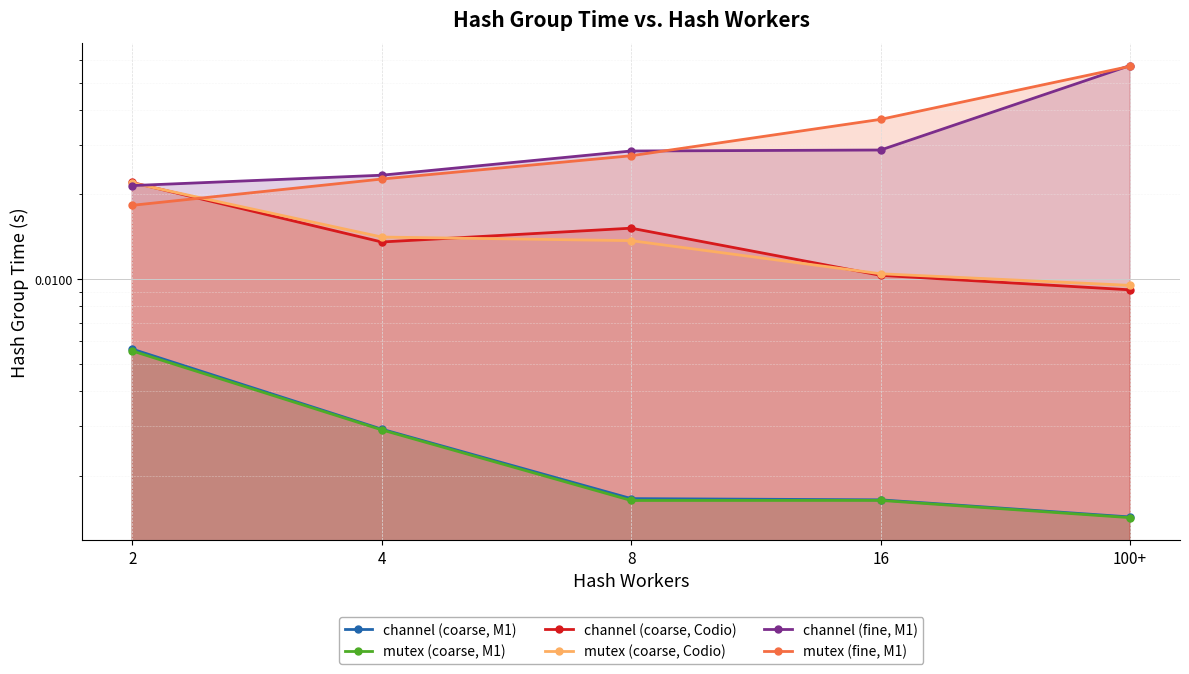

The channel (fine, M1) series shows 0.0 at 8. True or false?

True